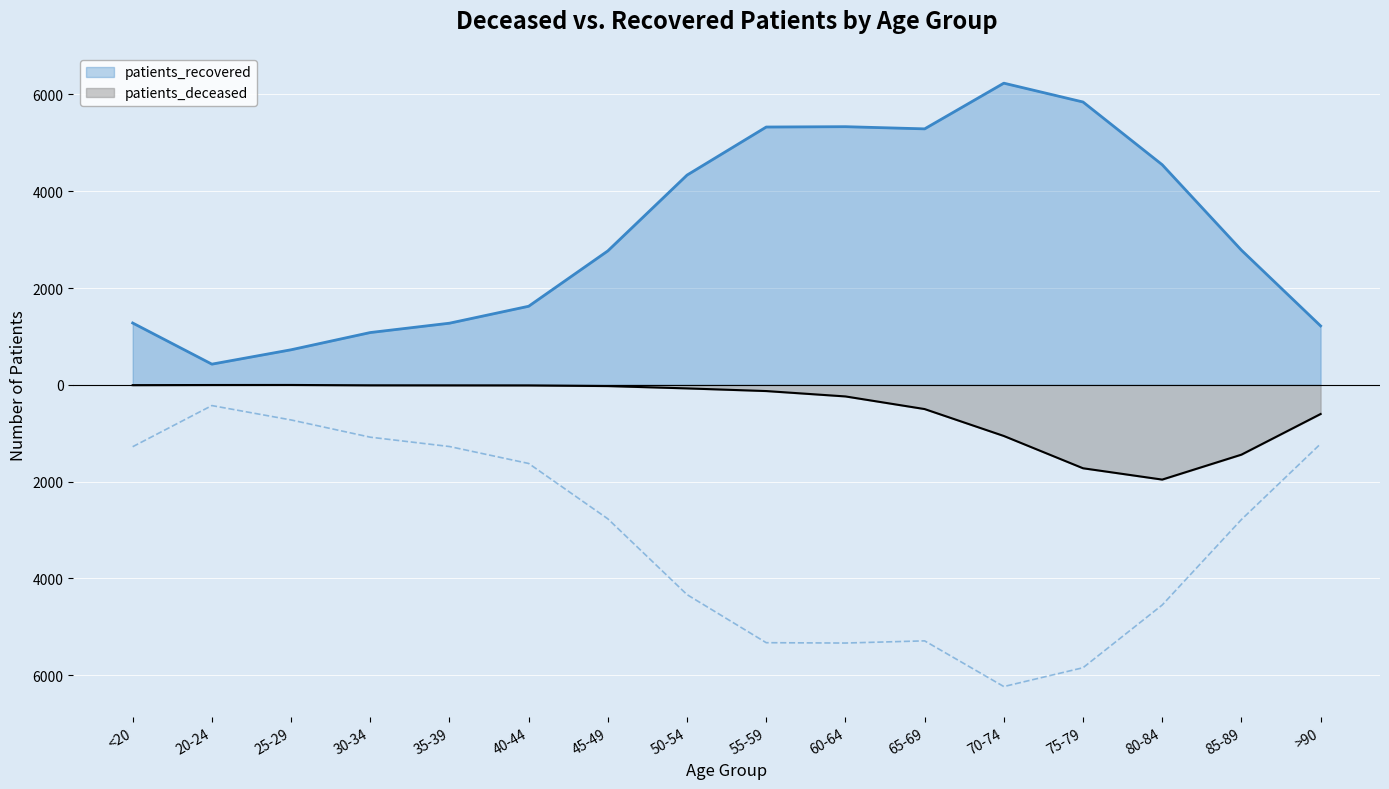

The patients_recovered series shows 439 at 35-39. True or false?

False